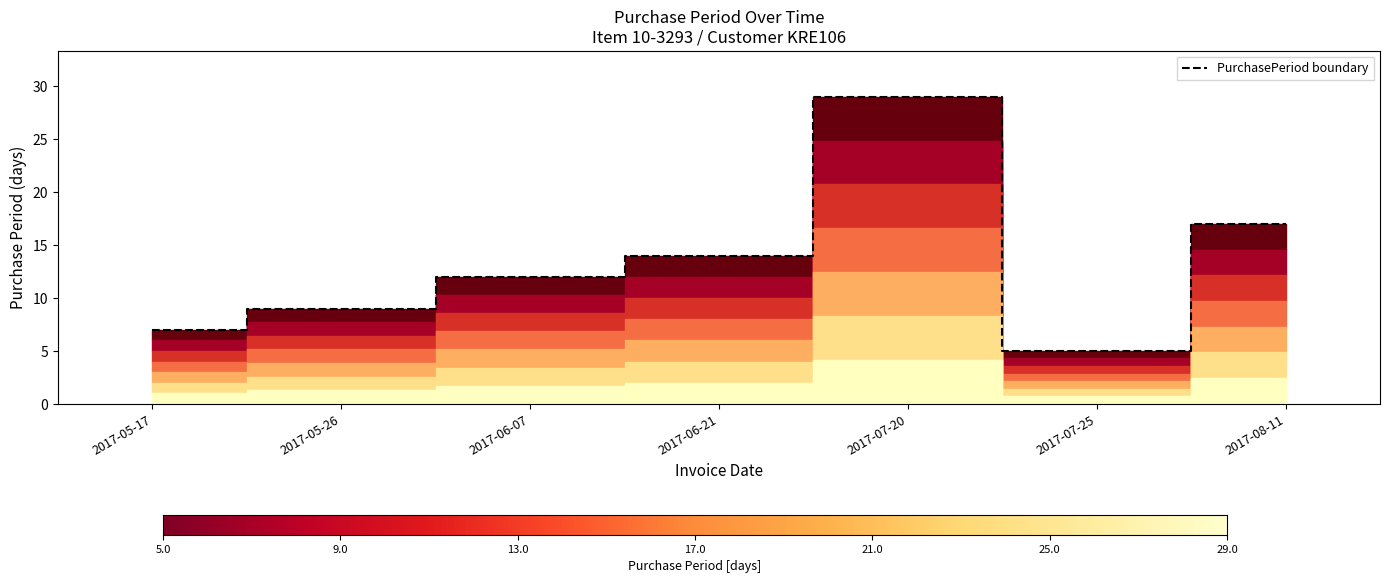

List the labels in order of value, largest first.

2017-07-20, 2017-08-11, 2017-06-21, 2017-06-07, 2017-05-26, 2017-05-17, 2017-07-25